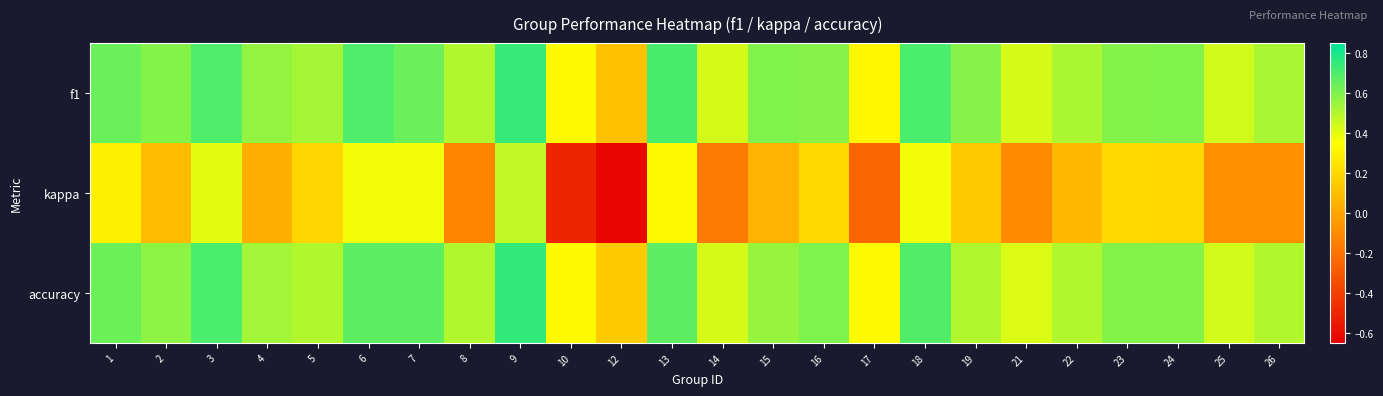

Between 3 and 8, which is larger?

3